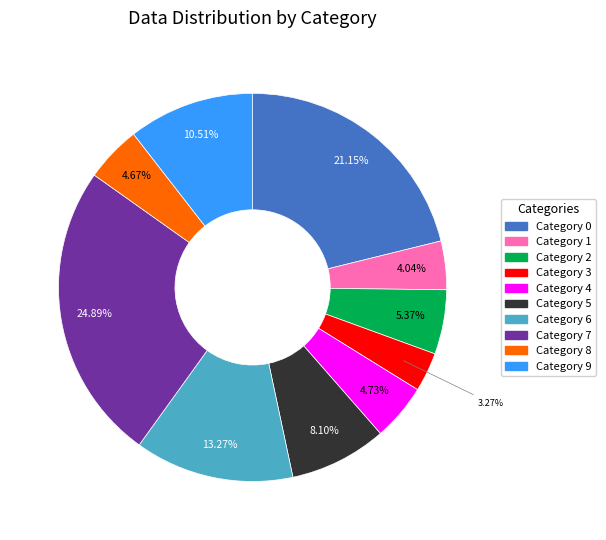

Do Category 8 and Category 2 together represent more than half of the pie?

No